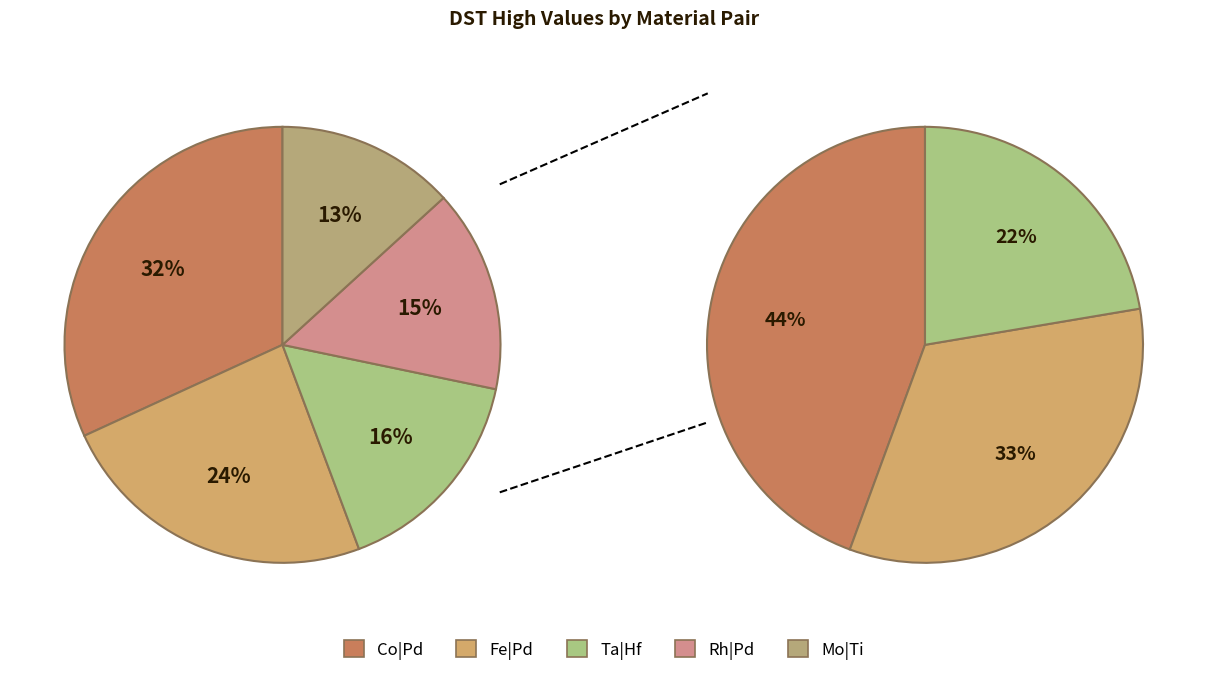

How much of the chart is everything except Mo|Ti?

86.8%